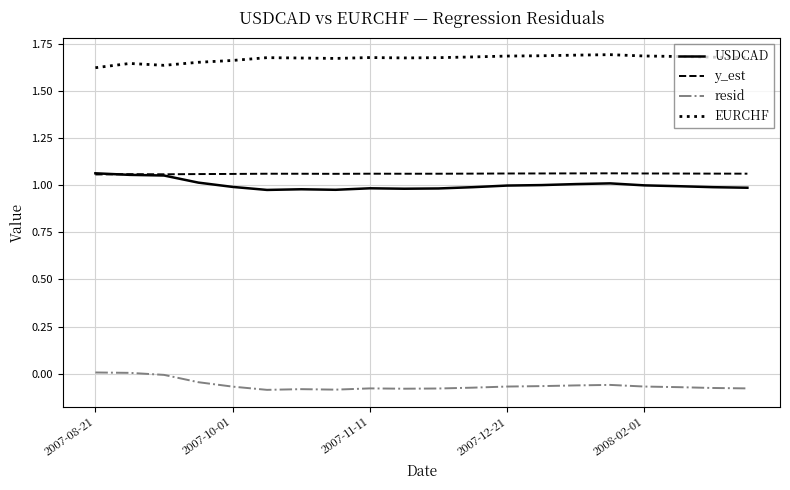

Is this an area chart (filled region under the line)?

No